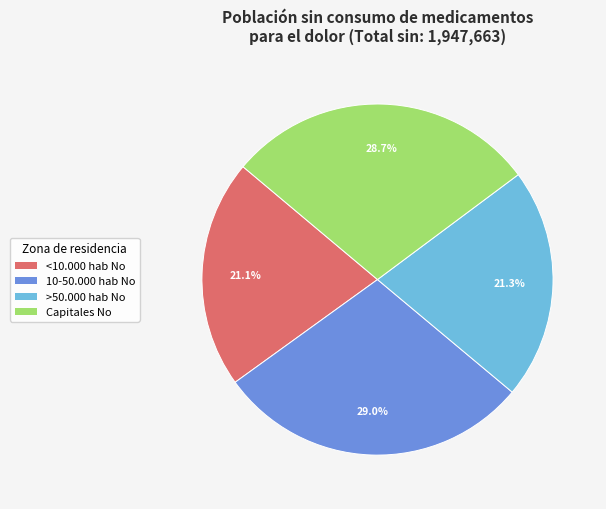

Is there a majority slice in this chart?

No